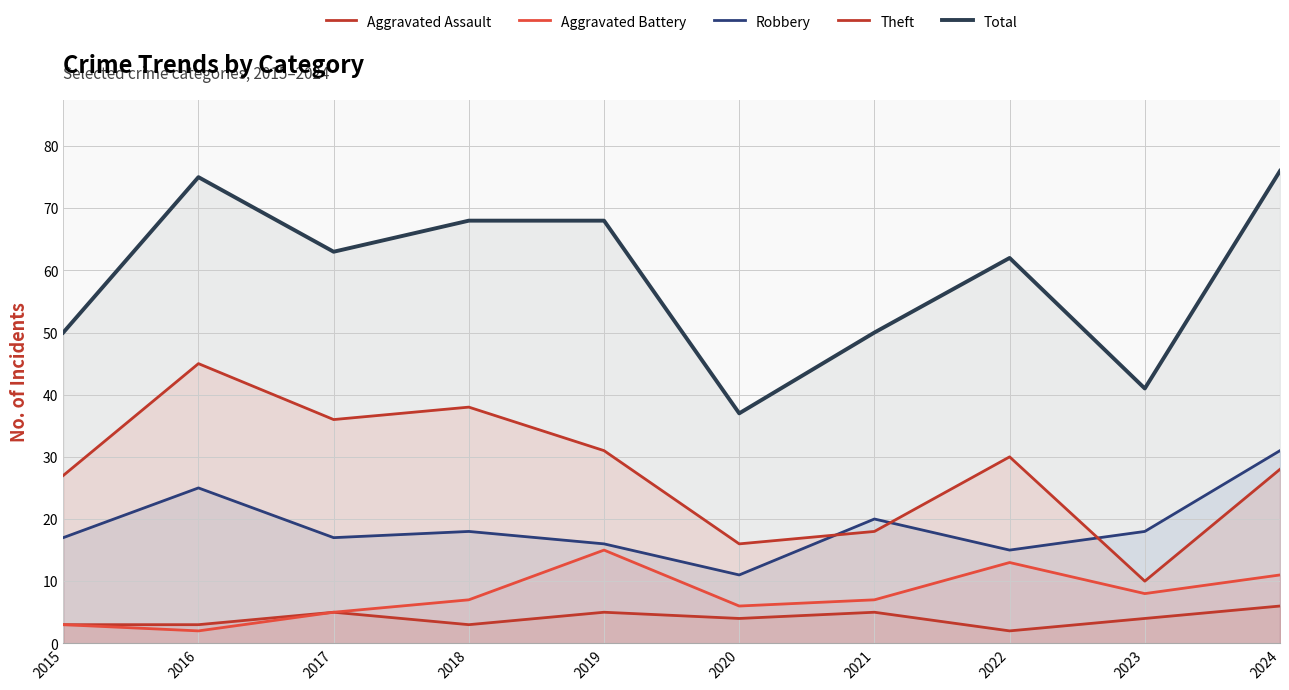

Which series has the largest total across all categories?

Total